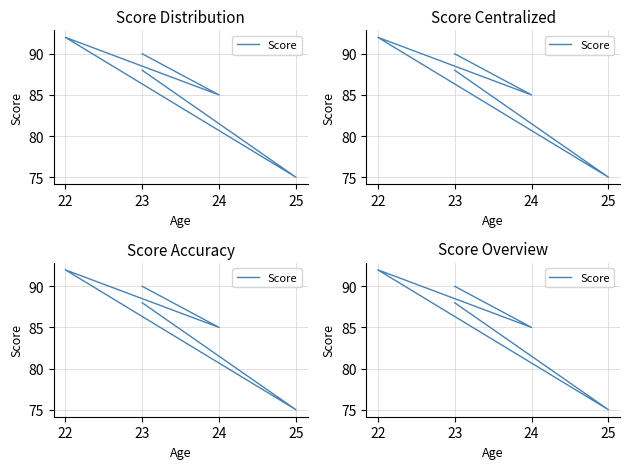

Reading right to left, extract all data points from this chart.

90	85	92	75	88